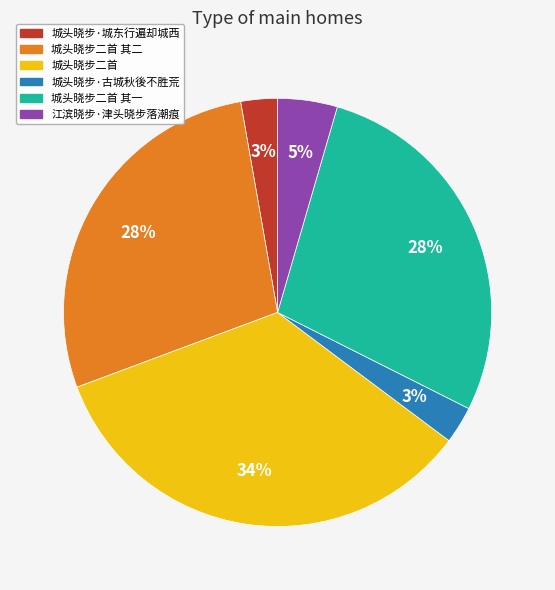

True or false: 城头晓步二首 其二 accounts for 15% of the total.

False